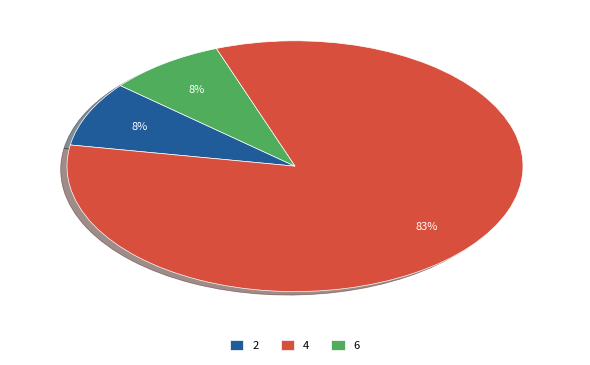

Combined, do 6 and 4 account for over 50%?

Yes